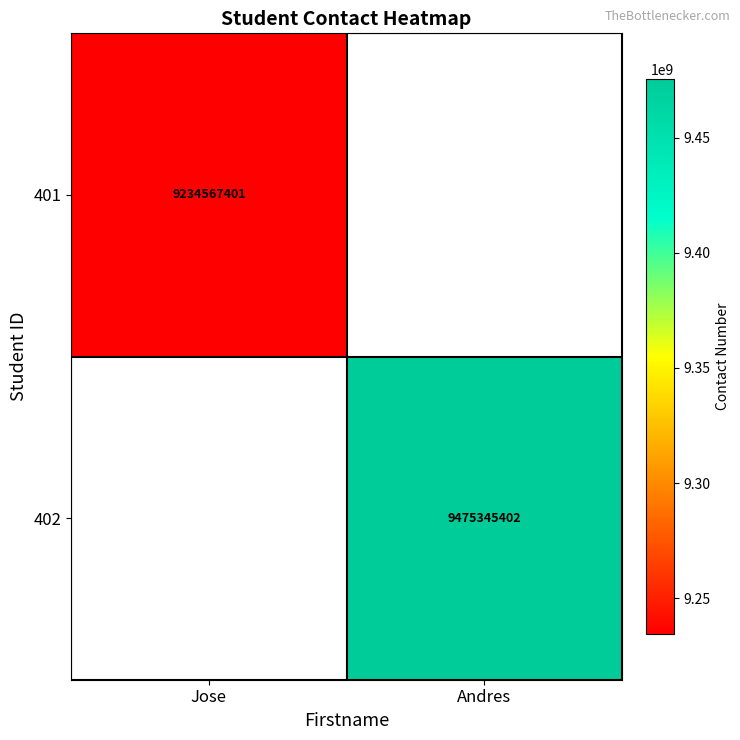

Count the number of data series in this chart.

2